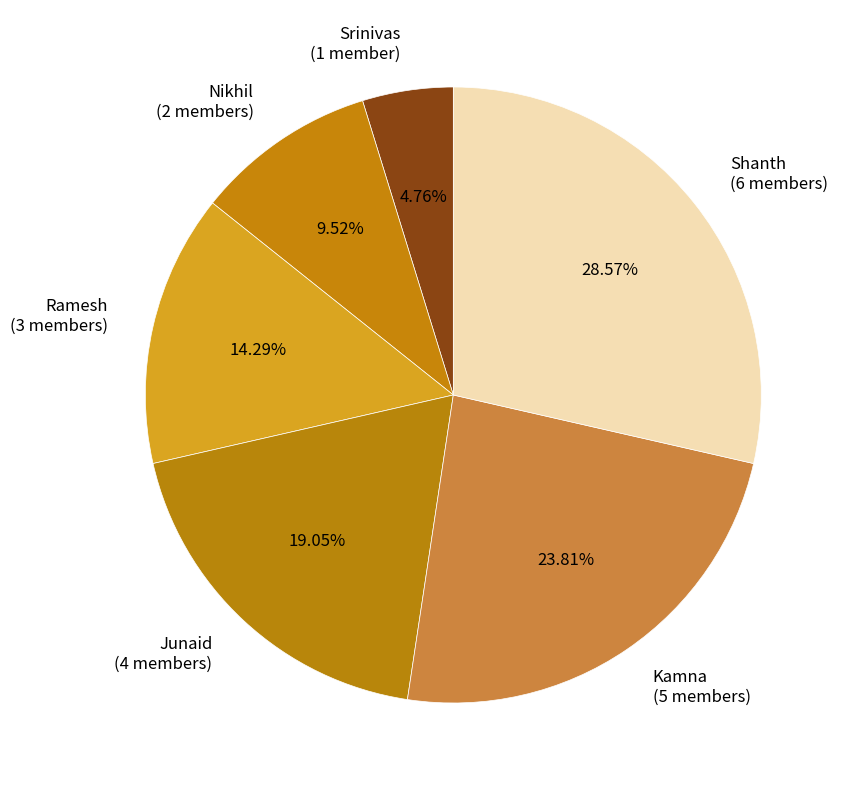

What is the largest slice in the pie chart?

Shanth